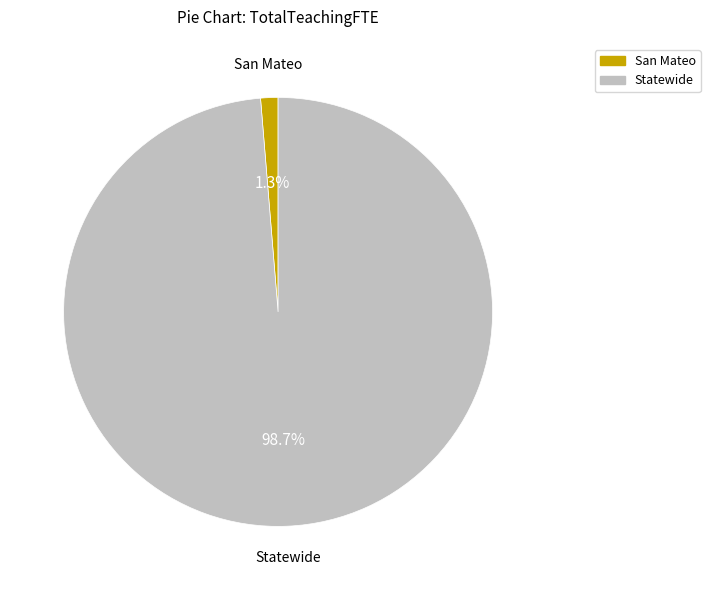

Between San Mateo and Statewide, which is larger?

Statewide